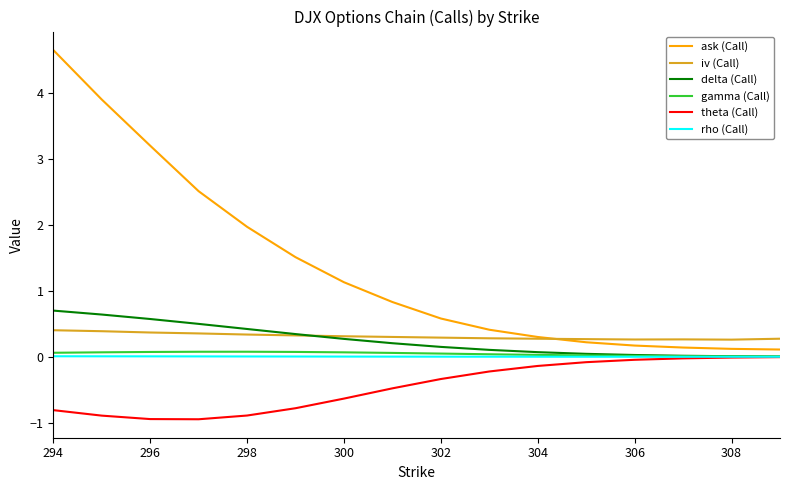

Which series has the largest range (max minus min)?

ask (Call)